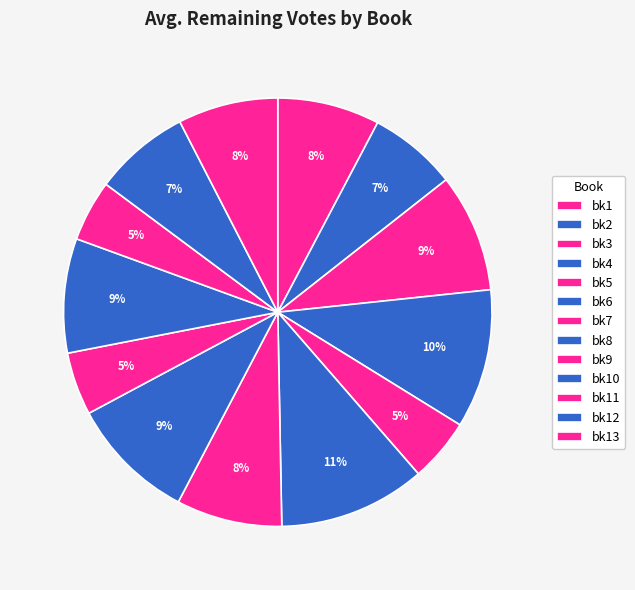

What is the change in value from bk4 to bk6?

+4.7